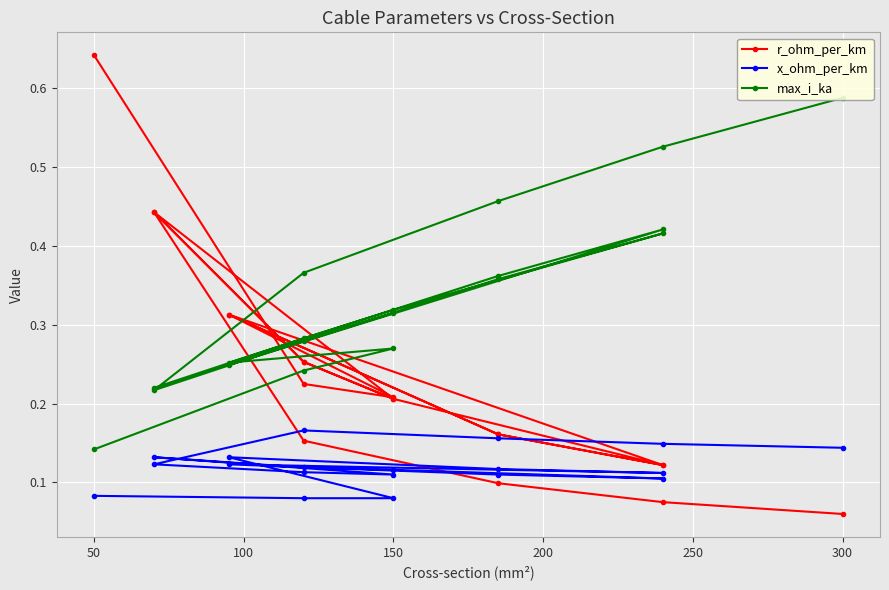

Reading right to left, extract all data points from this chart.

r_ohm_per_km: 0.1	0.1	0.1	0.2	0.4	0.3	0.2	0.4	0.3	0.2	0.1	0.2	0.3	0.1	0.2	0.3	0.2	0.2	0.6
x_ohm_per_km: 0.1	0.1	0.2	0.2	0.1	0.1	0.1	0.1	0.1	0.1	0.1	0.1	0.1	0.1	0.1	0.1	0.1	0.1	0.1
max_i_ka: 0.6	0.5	0.5	0.4	0.2	0.3	0.3	0.2	0.3	0.3	0.4	0.4	0.2	0.4	0.4	0.3	0.3	0.2	0.1